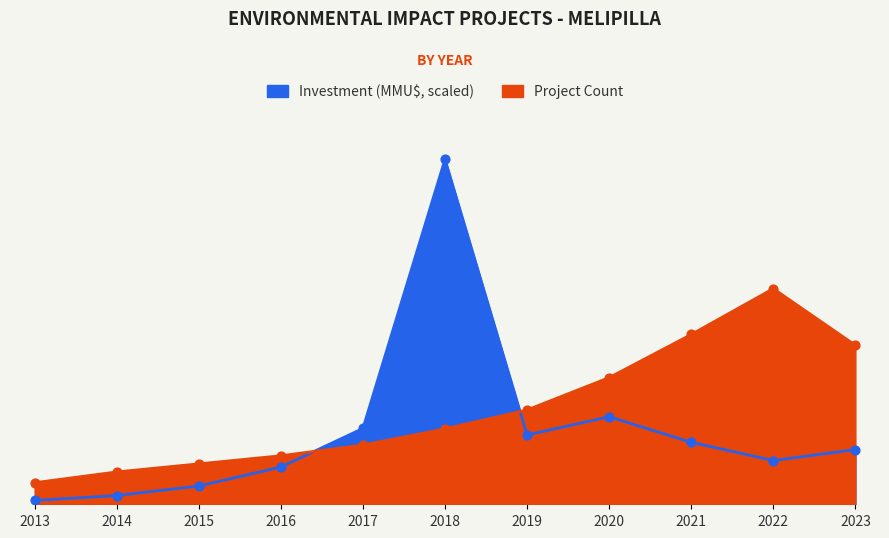

Is the value of Project Count at 2021 greater than the value of Investment (MMU$) at 2023?

Yes